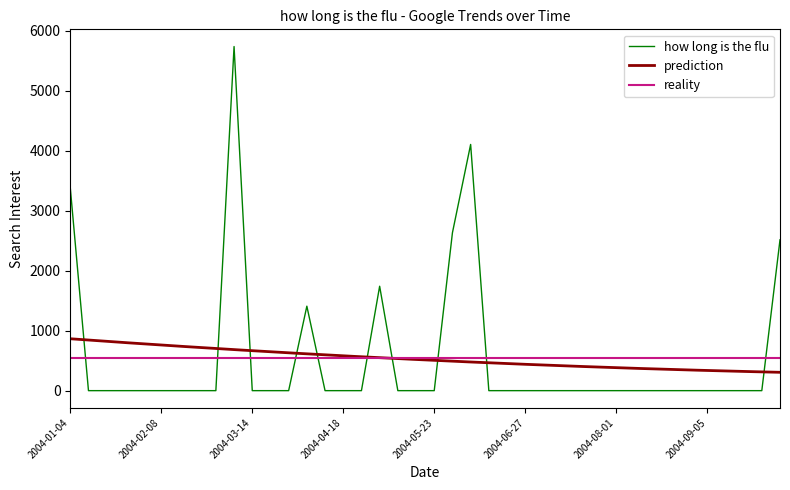

List the labels in order of value, largest first.

2004-03-07, 2004-06-06, 2004-01-04, 2004-05-30, 2004-10-03, 2004-05-02, 2004-04-04, 2004-01-11, 2004-01-18, 2004-01-25, 2004-02-01, 2004-02-08, 2004-02-15, 2004-02-22, 2004-02-29, 2004-03-14, 2004-03-21, 2004-03-28, 2004-04-11, 2004-04-18, 2004-04-25, 2004-05-09, 2004-05-16, 2004-05-23, 2004-06-13, 2004-06-20, 2004-06-27, 2004-07-04, 2004-07-11, 2004-07-18, 2004-07-25, 2004-08-01, 2004-08-08, 2004-08-15, 2004-08-22, 2004-08-29, 2004-09-05, 2004-09-12, 2004-09-19, 2004-09-26